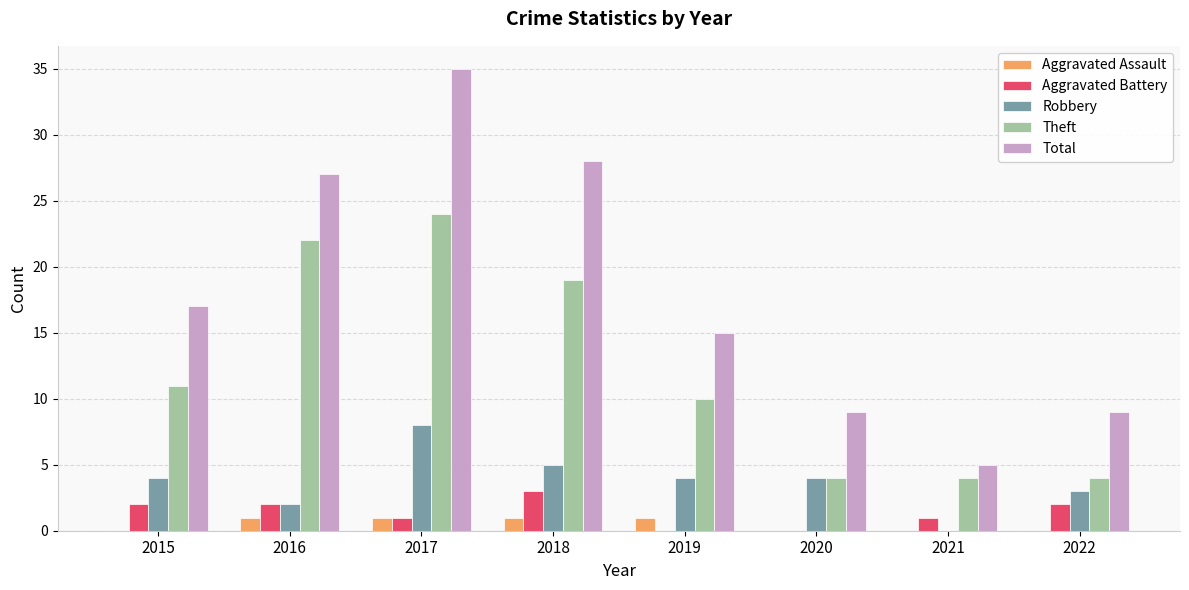

Which series has the largest total across all categories?

Total